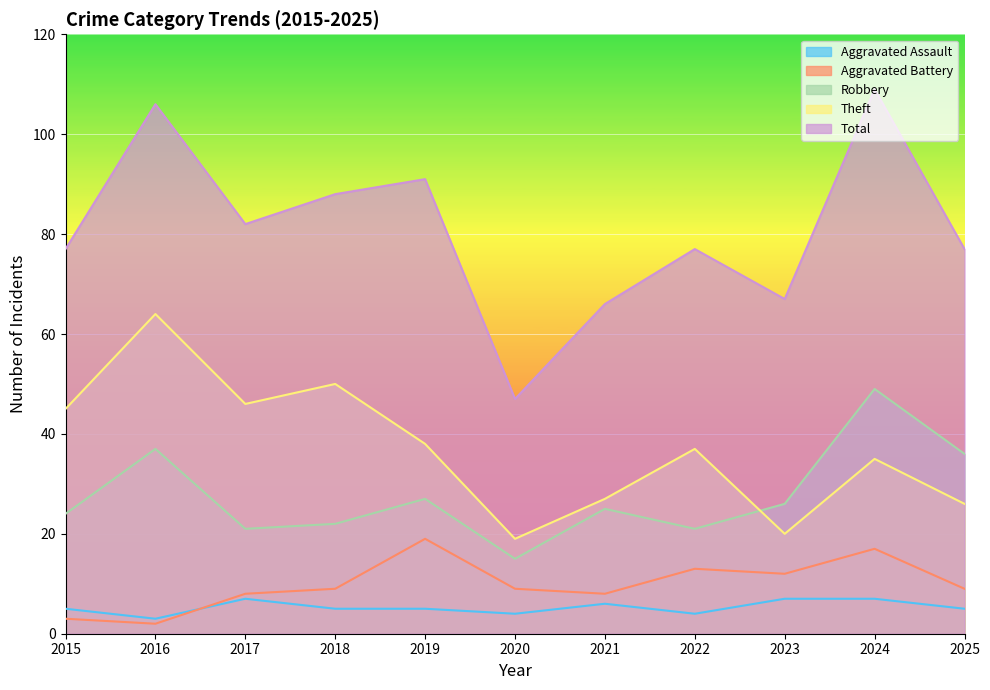

Count the number of data series in this chart.

5